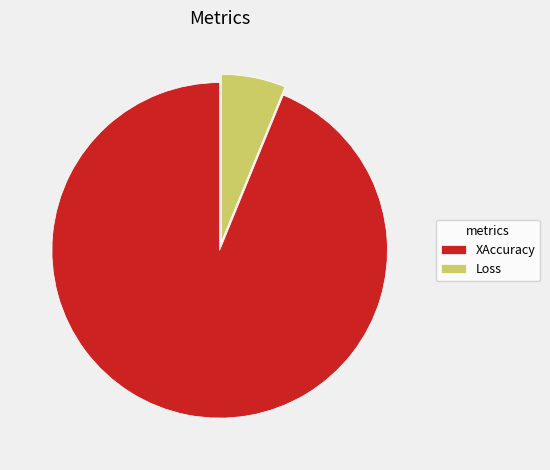

What is the smallest slice in the pie chart?

Loss